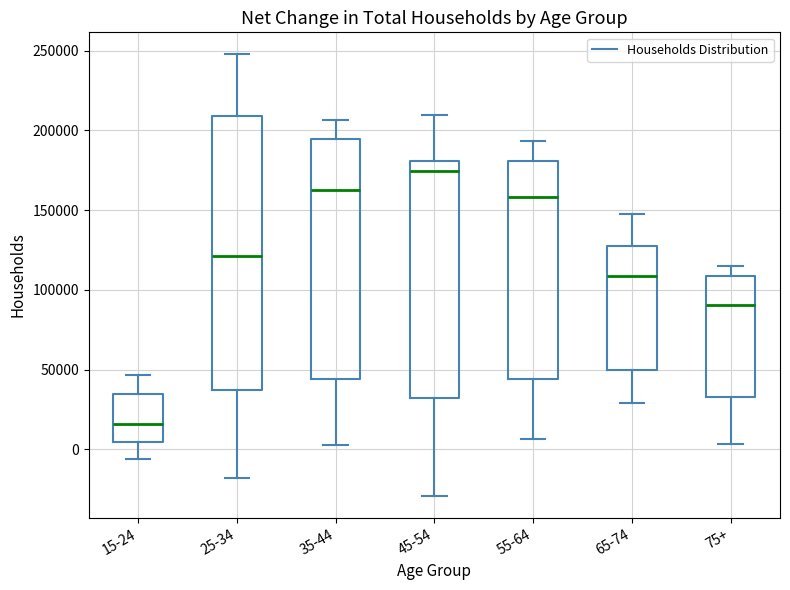

Comparing the boxes themselves (not the whiskers), which one is the tallest?

25-34